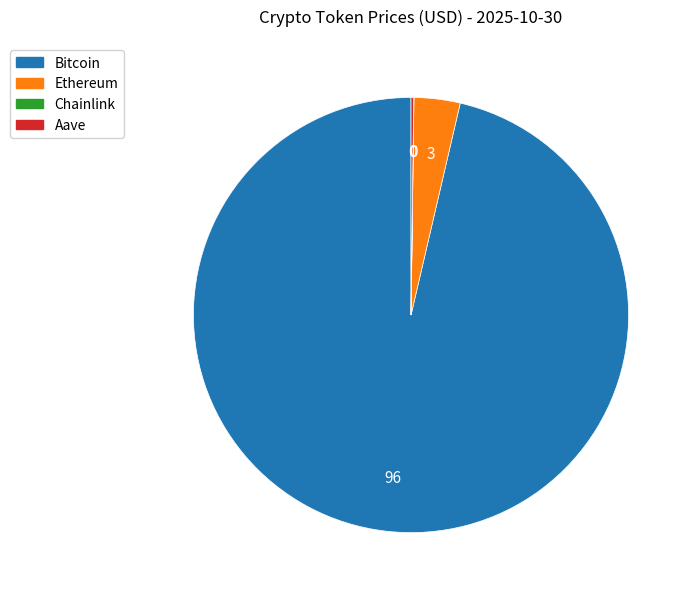

The Ethereum slice represents 3% of the pie. True or false?

True